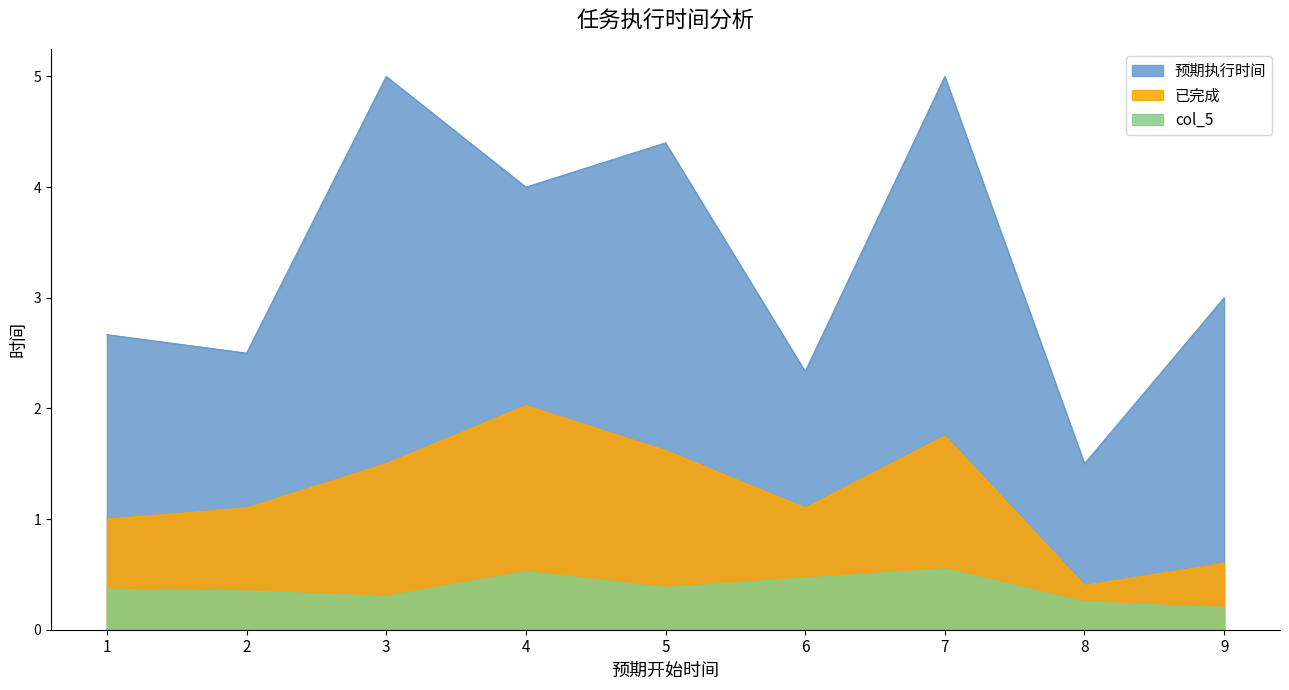

What is the sum of all 预期执行时间 values?

30.4